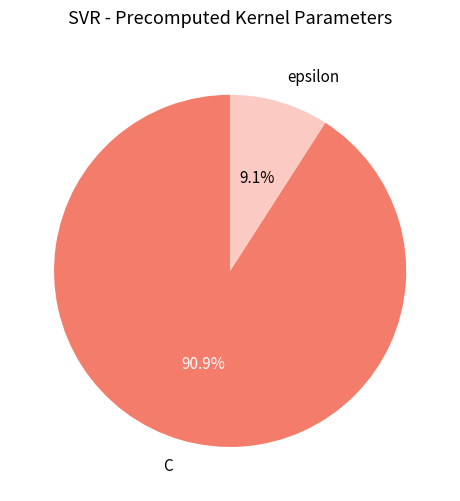

How many slices are in this pie chart?

2